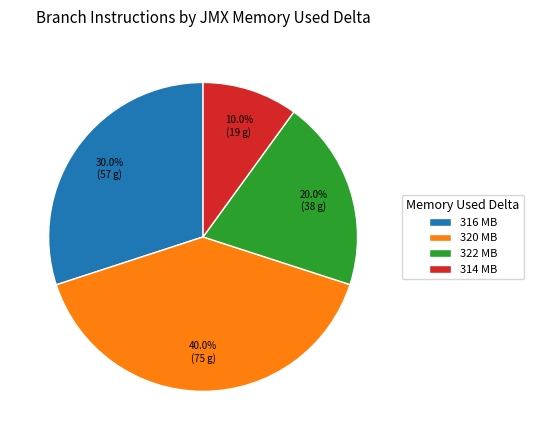

What is the largest slice in the pie chart?

320 MB